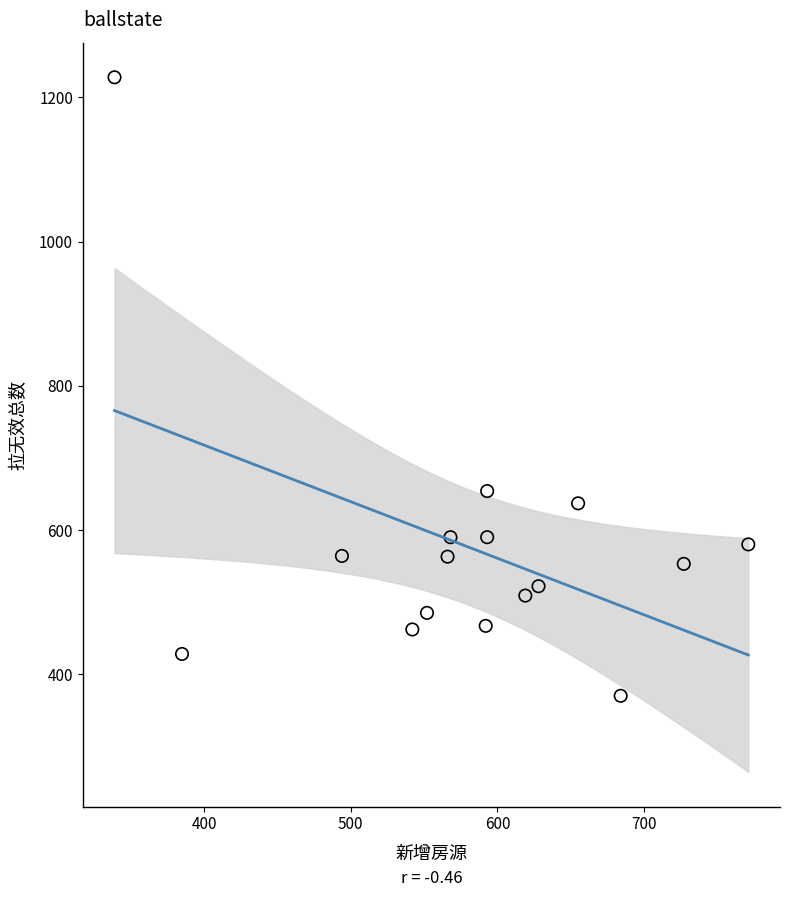

What is the range of X values (max minus min)?

432